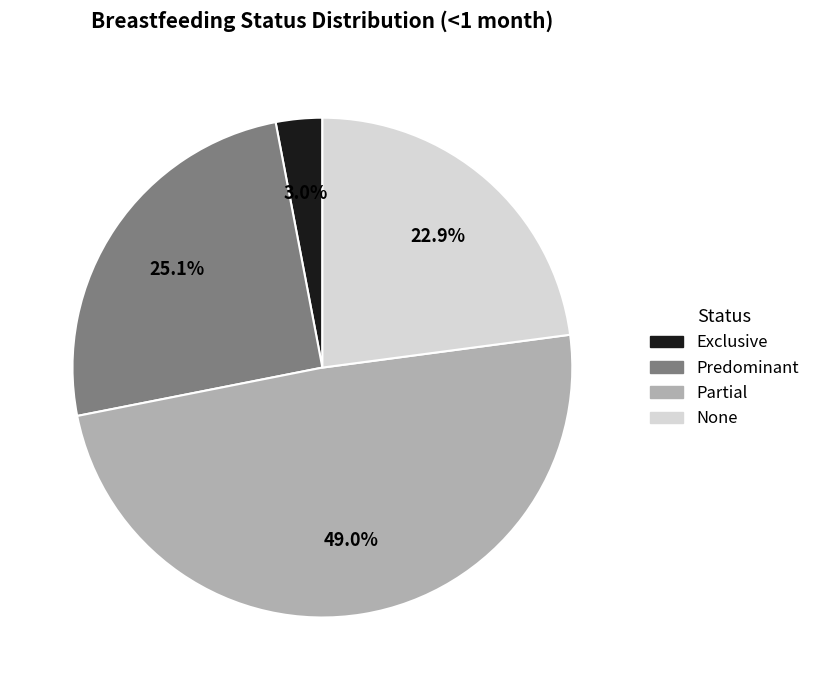

Which has a higher value, None or Predominant?

Predominant